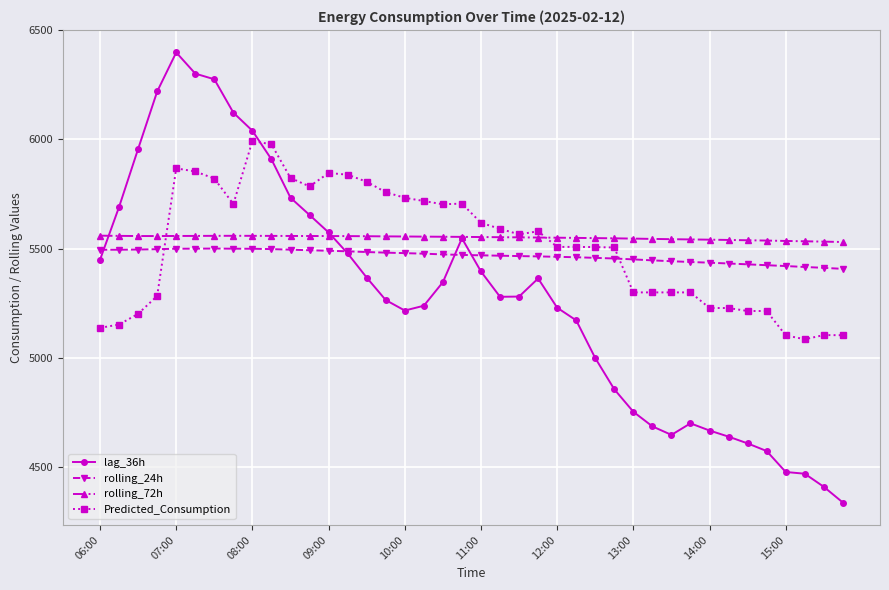

Does the chart display data point markers on the line(s)?

Yes